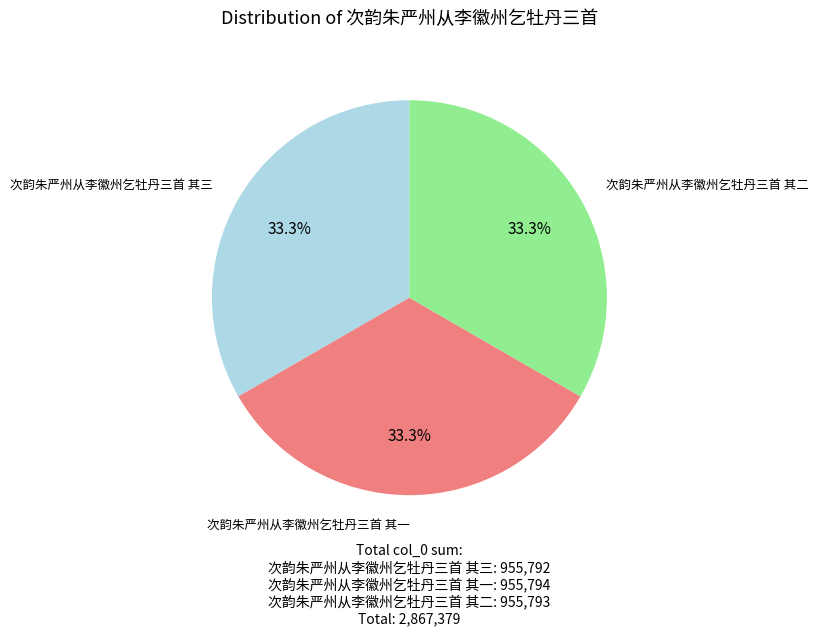

Is there any slice that represents more than half of the pie?

No